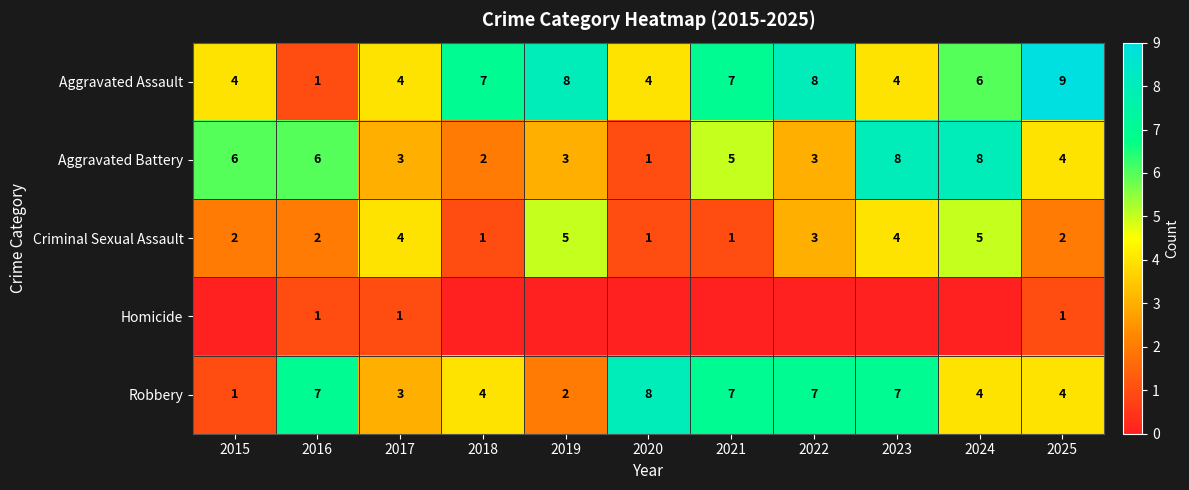

Is the value of Aggravated Battery at 2021 greater than the value of Robbery at 2016?

No